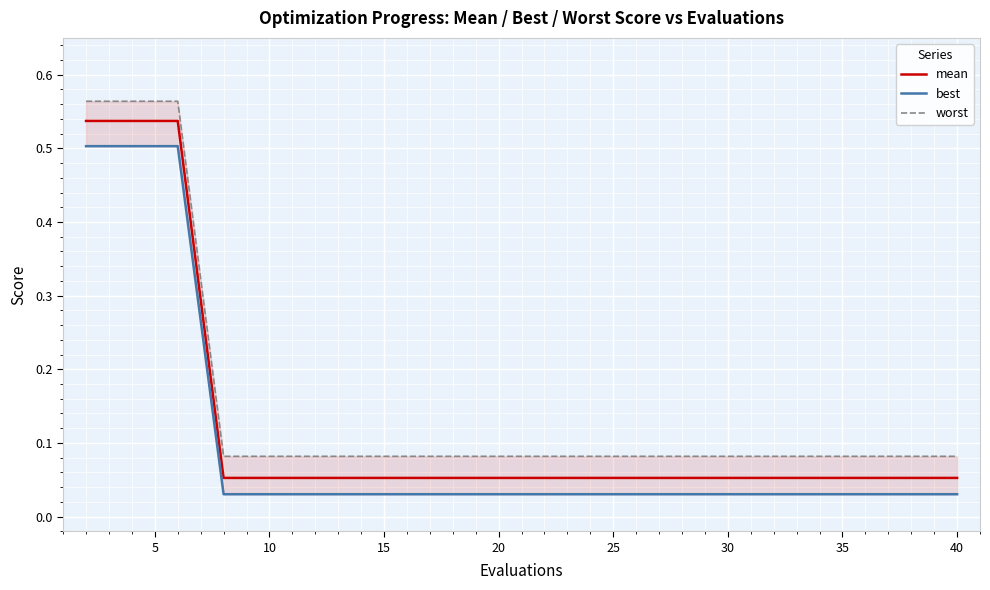

What is the difference between the second highest and second lowest values in the best series?

0.5